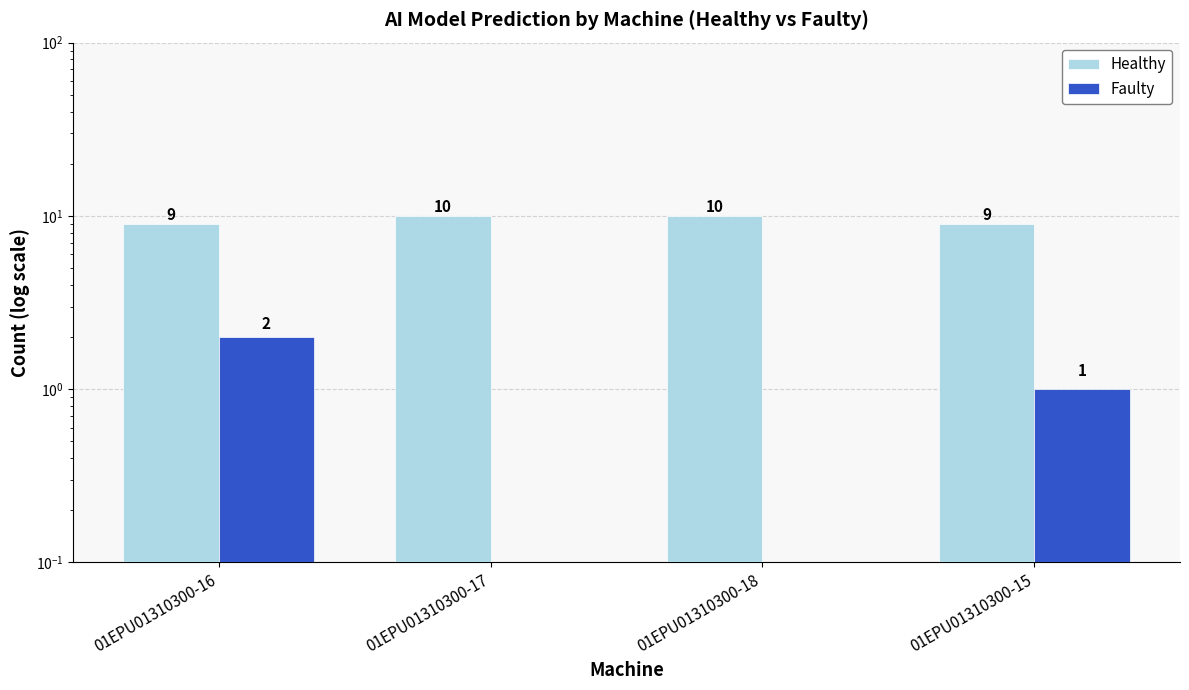

Rank the series by their average value, from highest to lowest.

Healthy, Faulty